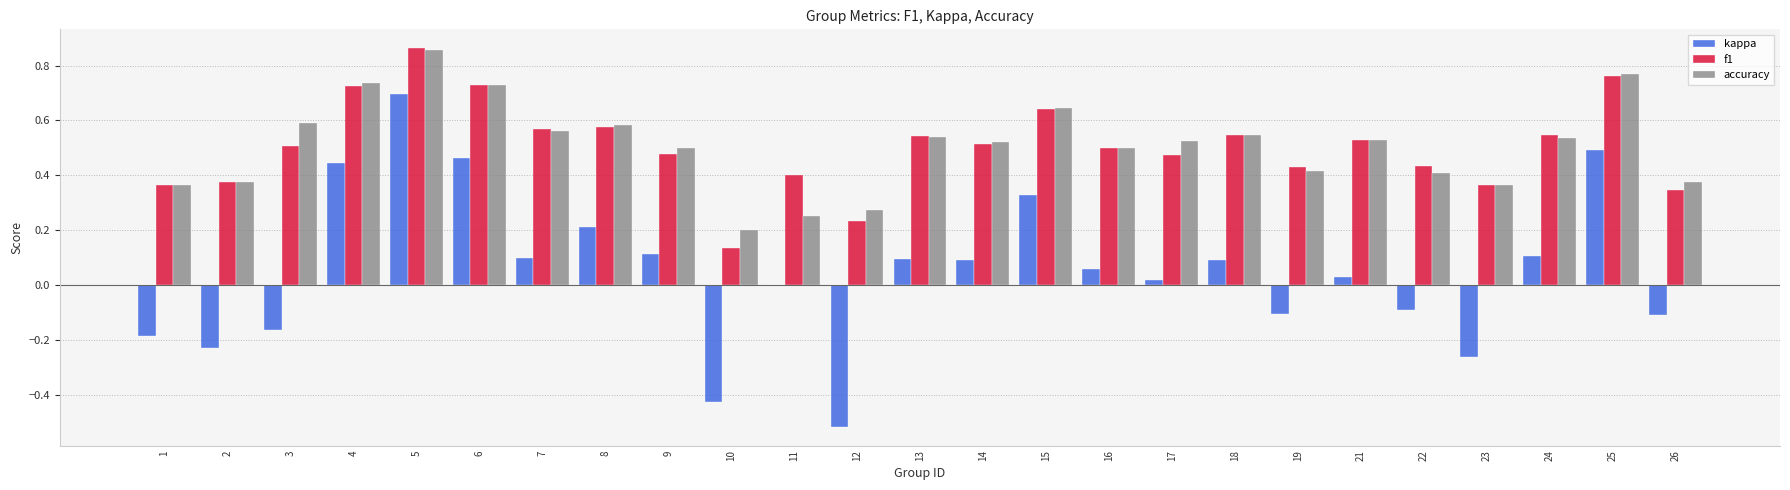

Which label corresponds to the largest value in the chart?

5